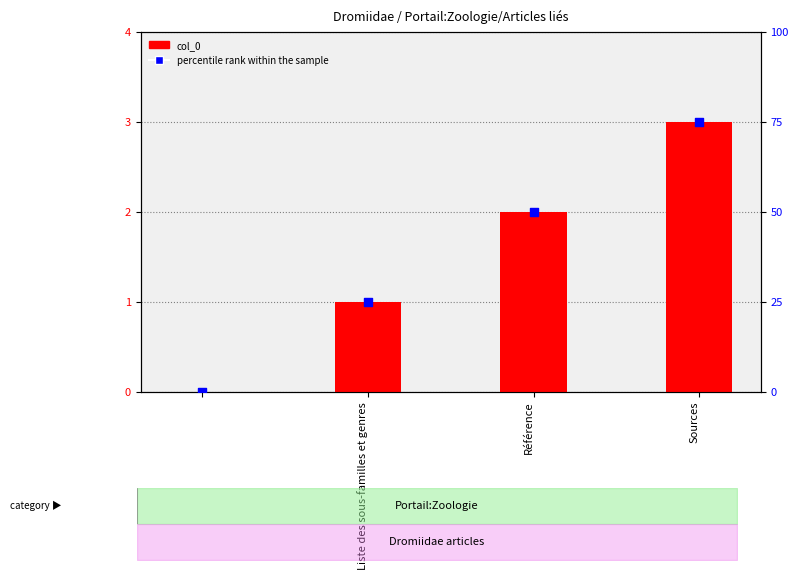

Which series contains the lowest Y value?

col_0